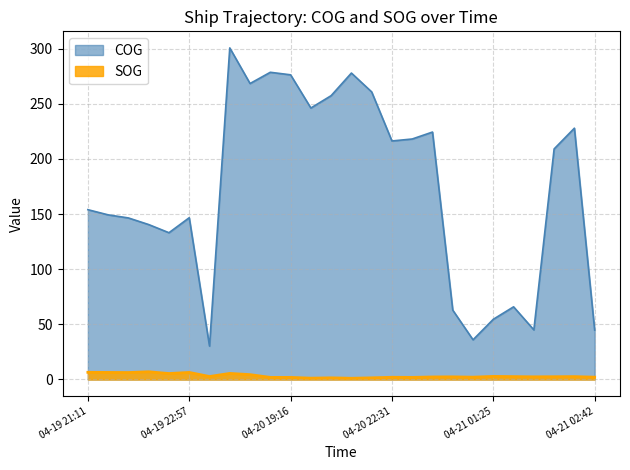

What is the highest value of the COG series?

300.7